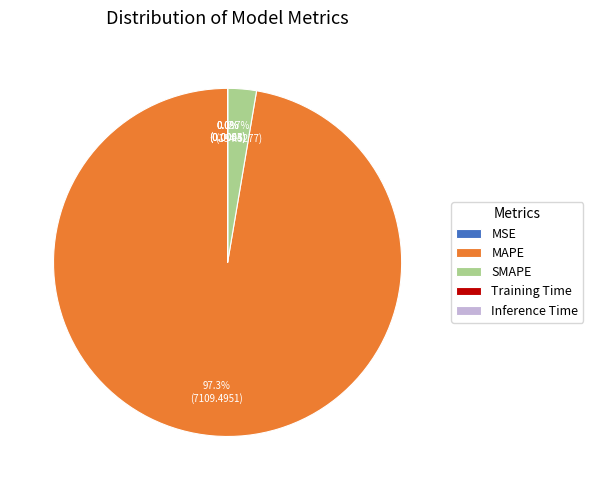

Which slice represents more than half of the pie?

MAPE